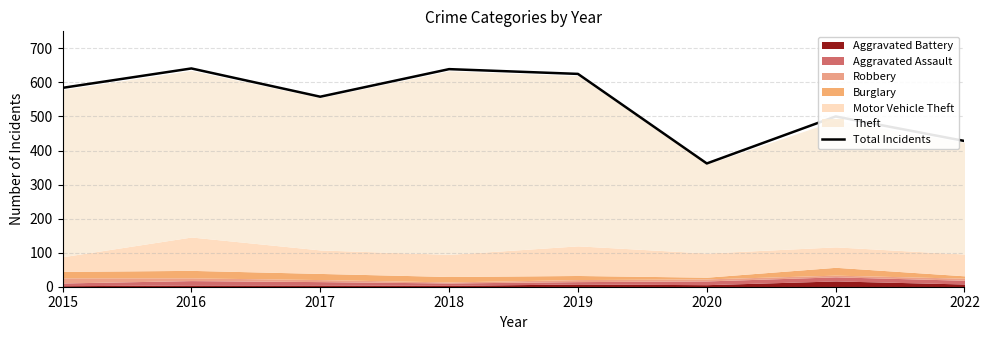

True or false: the data shows 195 at 2021.

False